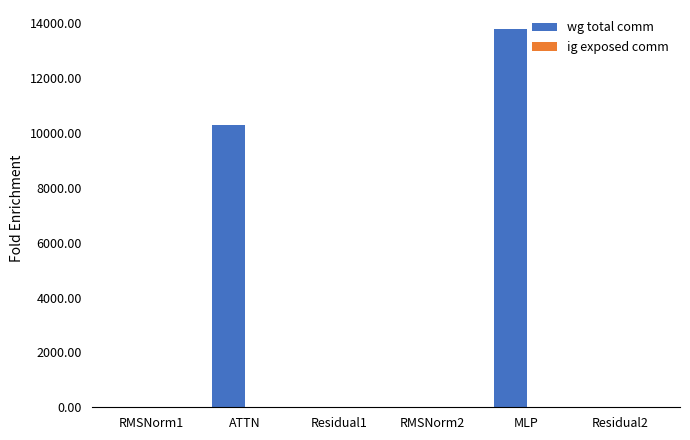

Reading left to right, transcribe all the data shown in this chart.

RMSNorm1=0.0	ATTN=10306.8	Residual1=0.0	RMSNorm2=0.0	MLP=13800.3	Residual2=0.0